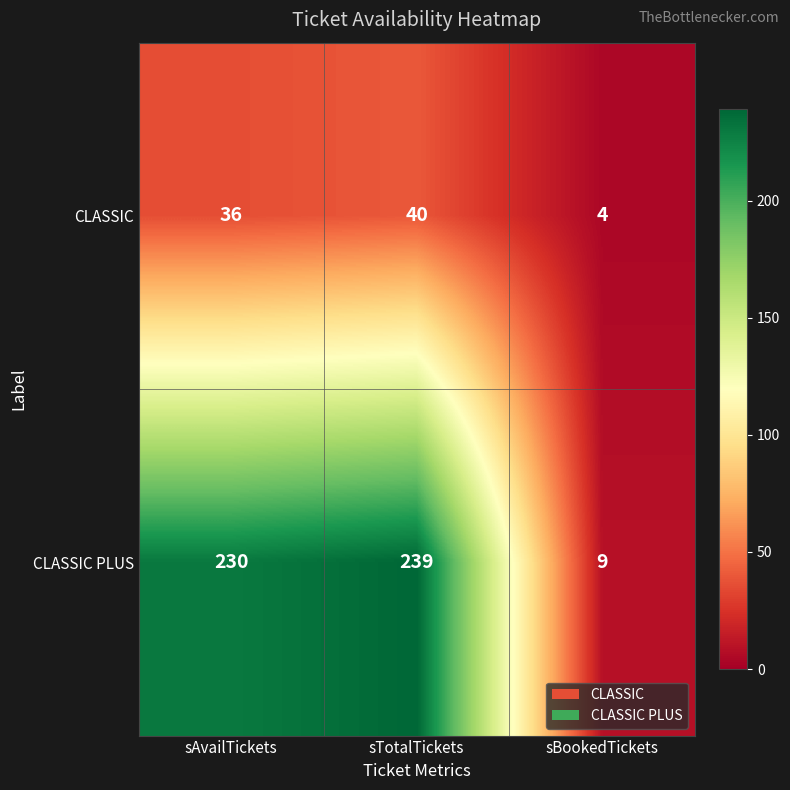

What is the minimum value shown in the chart?

4